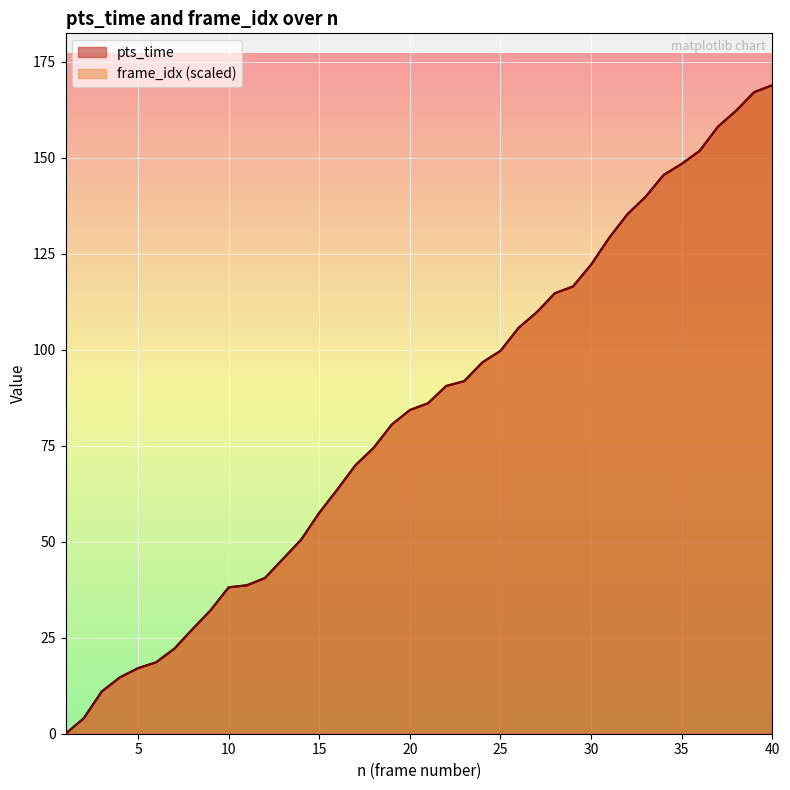

How many values in frame_idx are above zero?

39